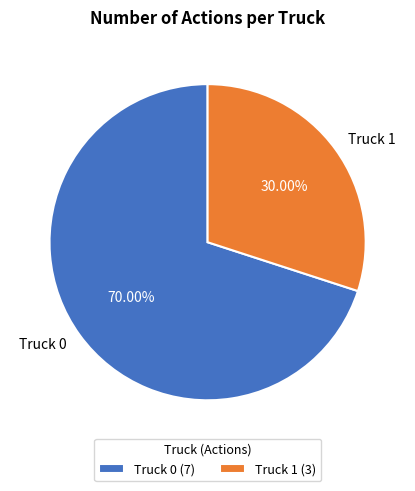

The Truck 0 slice represents 64% of the pie. True or false?

False